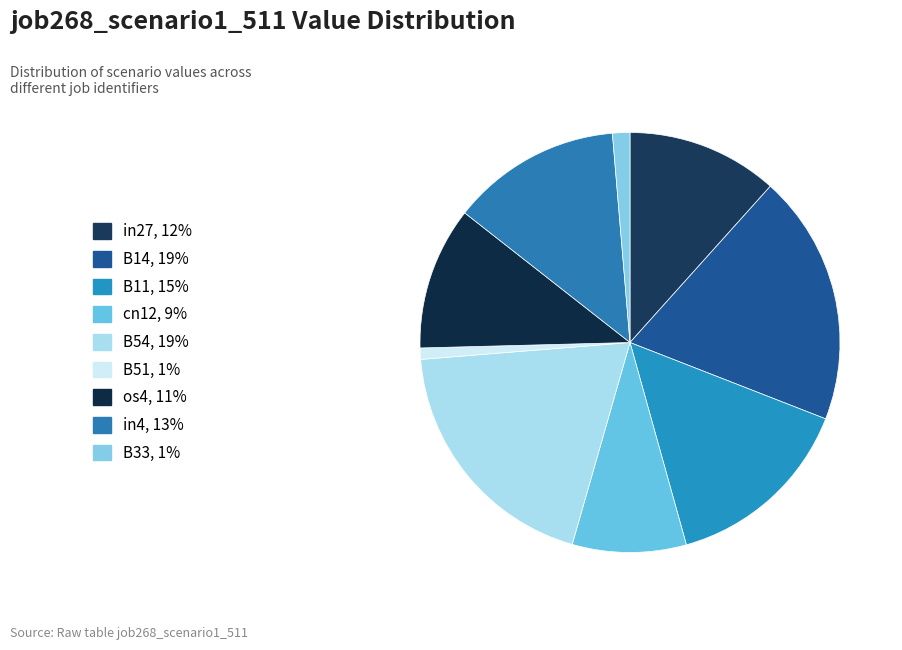

To the nearest percent, what is the average slice percentage?

11%